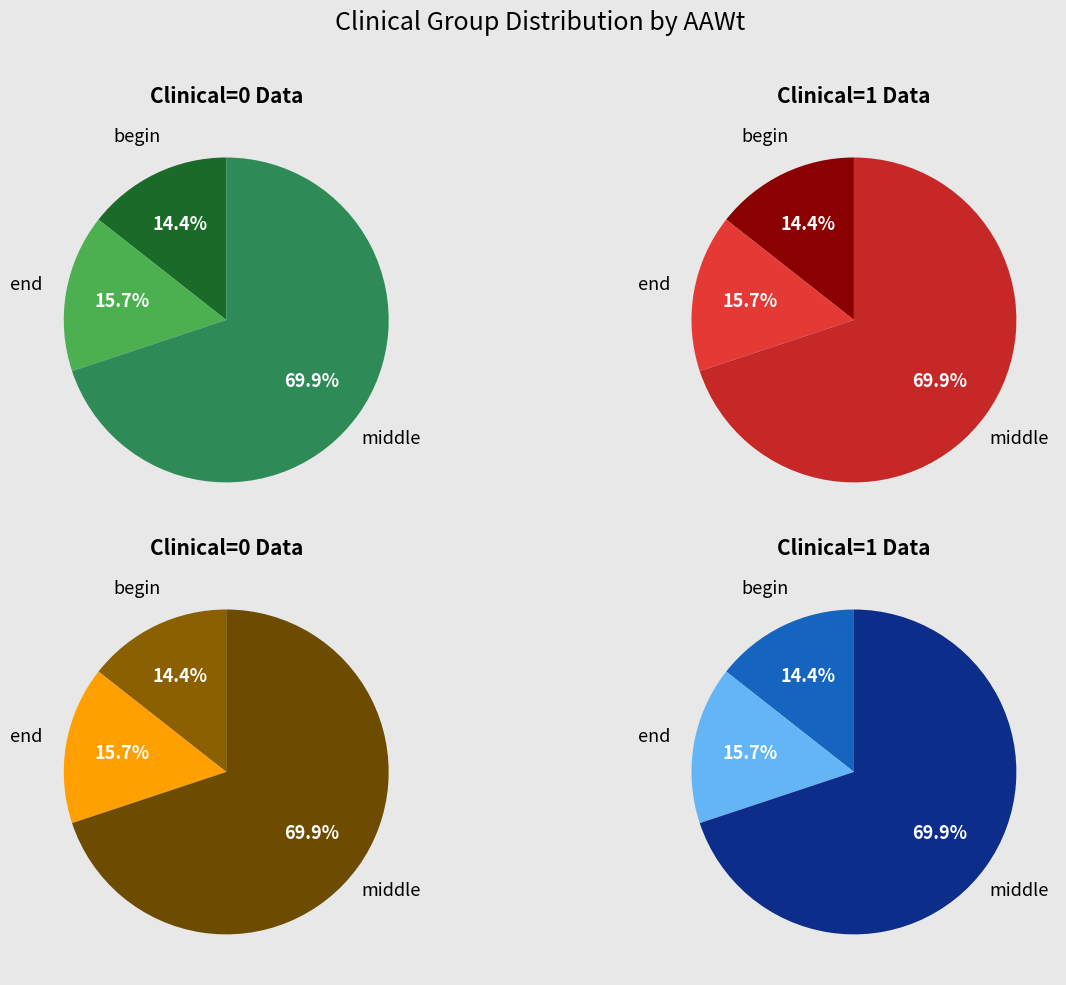

Is it true that Clinical 1 (AAWt sum) is 82% of the pie?

False